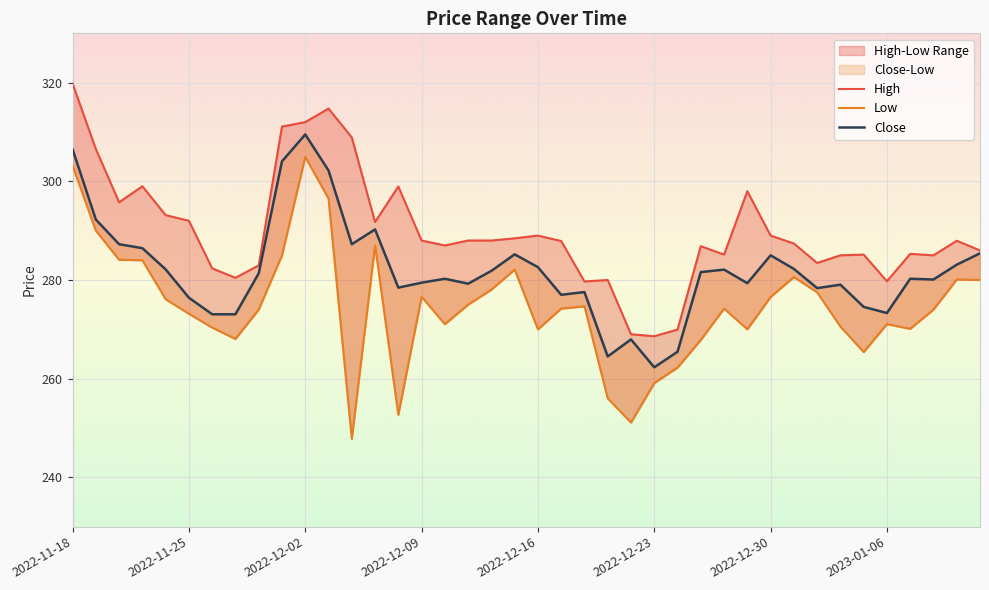

Is it true that High equals 288.0 at 17?

True